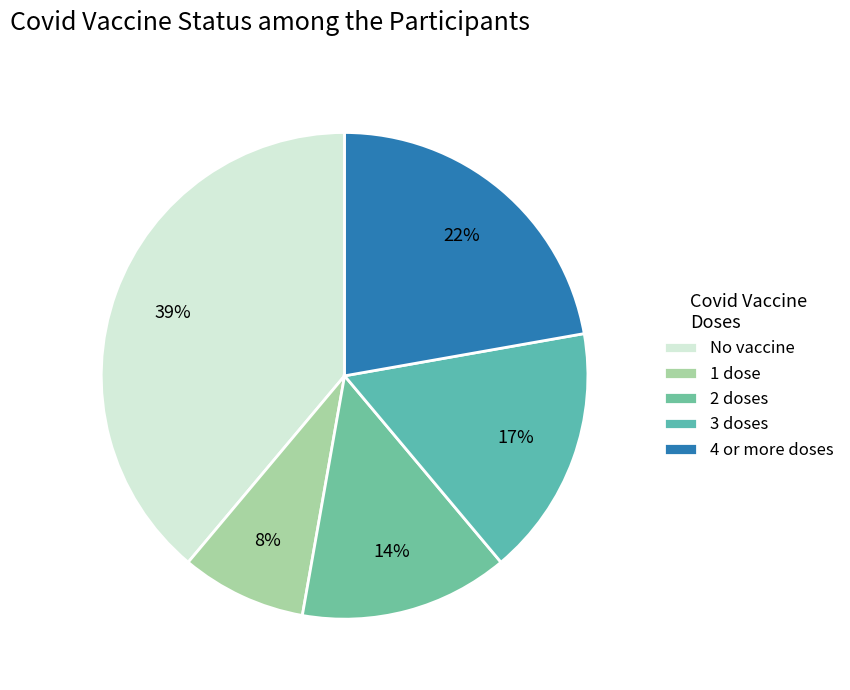

How many segments does this pie chart have?

5